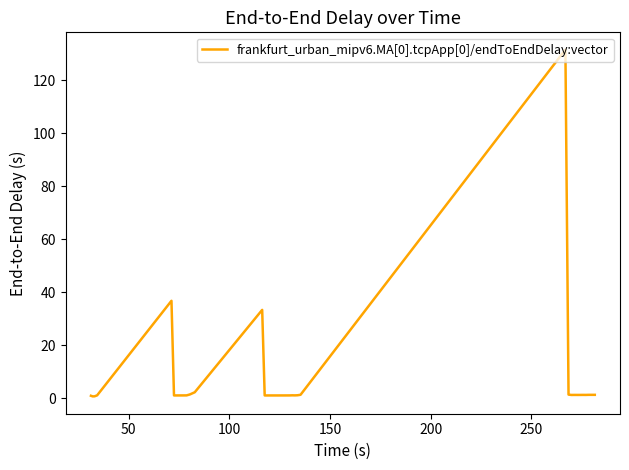

What is the maximum value shown in the chart?

131.5